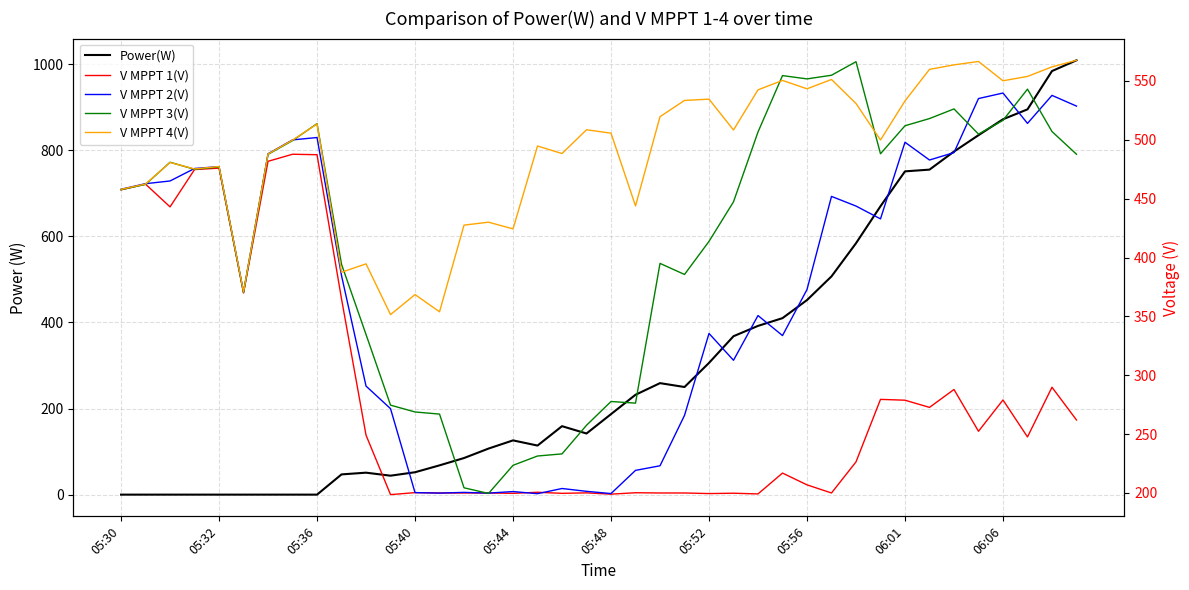

List the series in order of their overall mean, highest first.

V MPPT 4(V), V MPPT 3(V), V MPPT 2(V), Power(W), V MPPT 1(V)